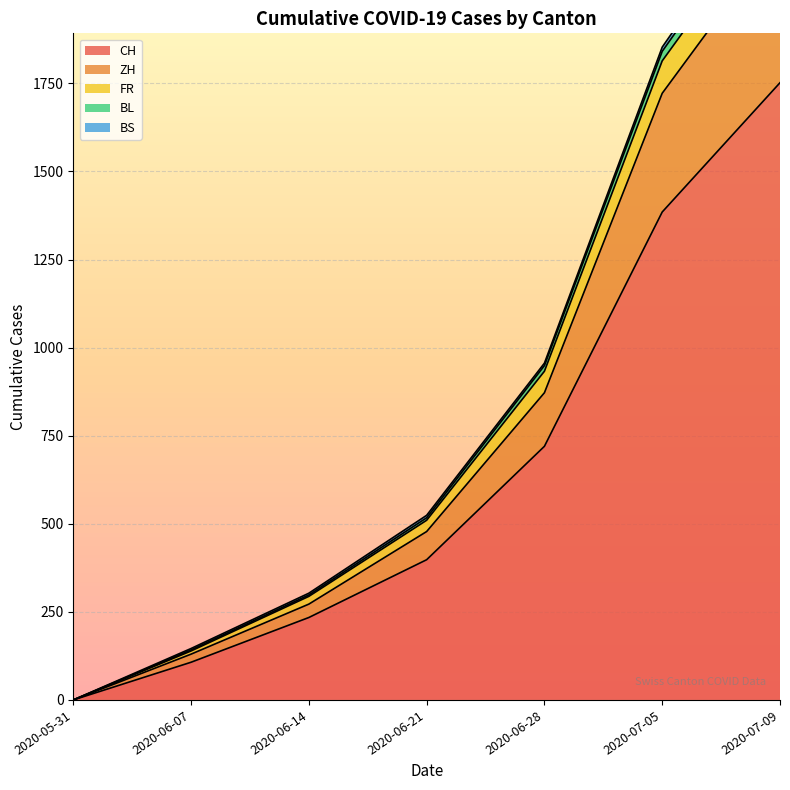

True or false: CH and FR cross at least once.

False